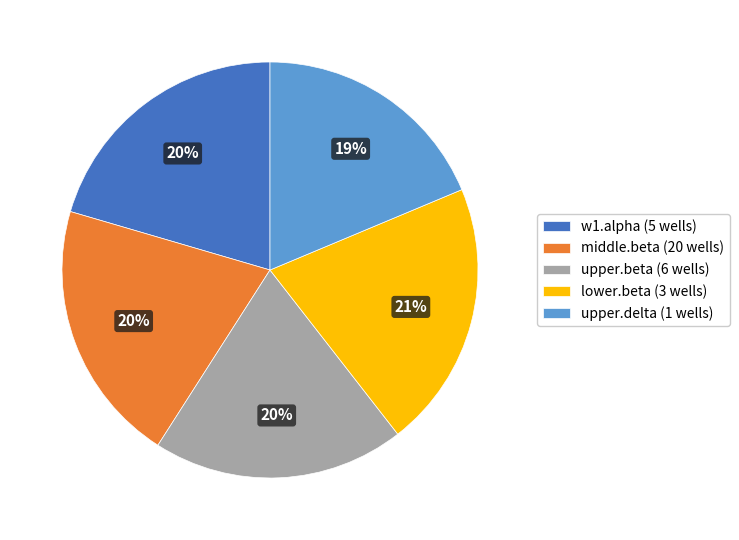

To the nearest percent, what is the combined percentage of w1.alpha and middle.beta?

41%